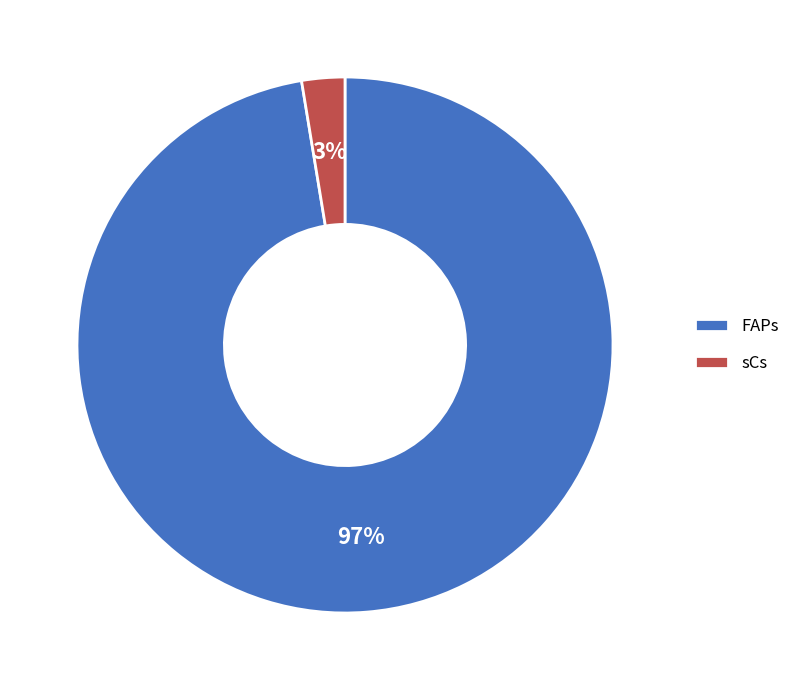

Rank the categories by value from lowest to highest.

sCs, FAPs